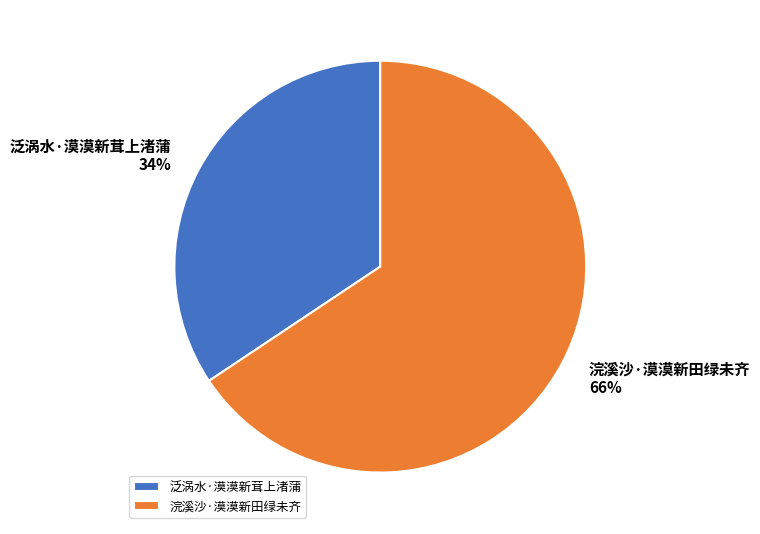

Approximately how many times larger is the value at 浣溪沙·漠漠新田绿未齐 compared to 泛涡水·漠漠新茸上渚蒲?

1.9